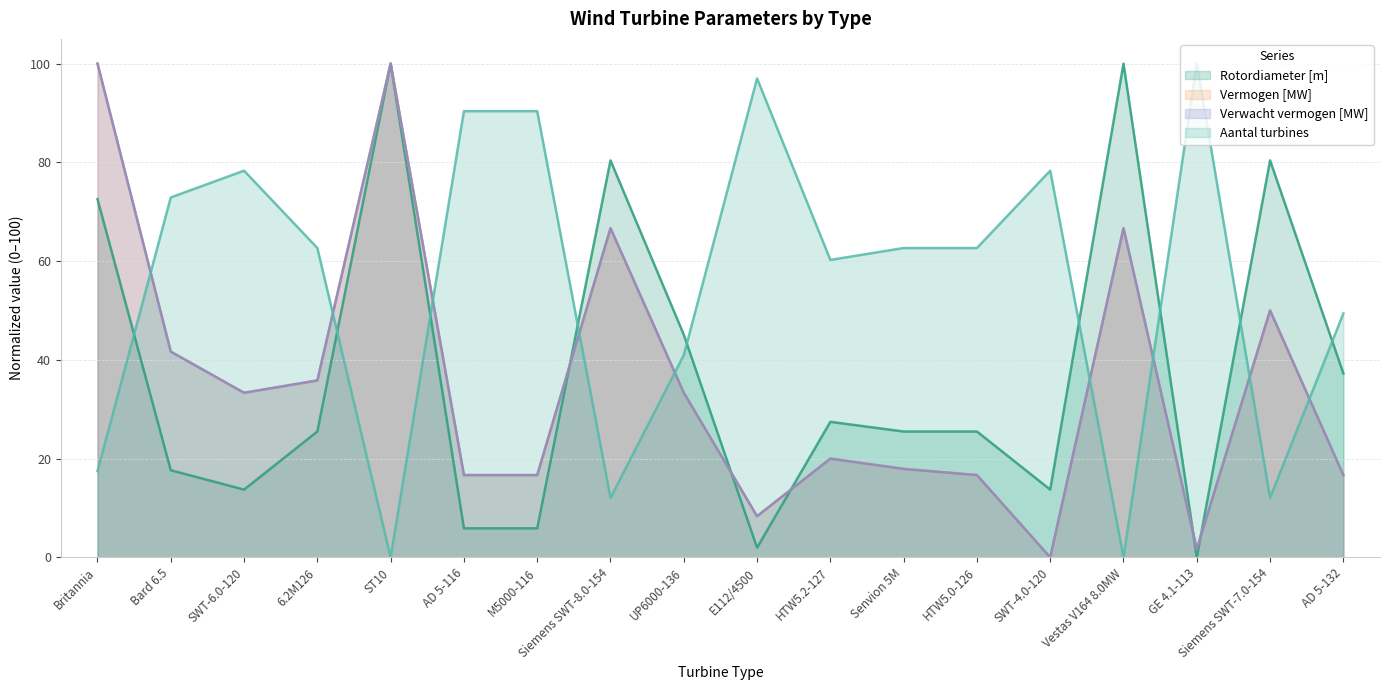

Between 6.2M126 and AD 5-116, which is larger?

6.2M126